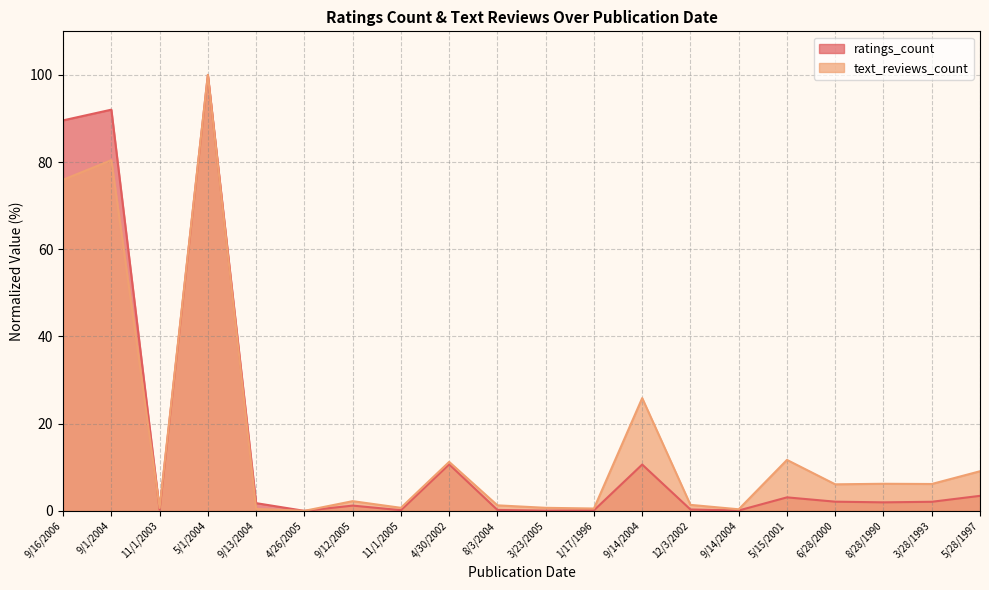

Is it true that text_reviews_count equals 76.0 at 9/16/2006?

True